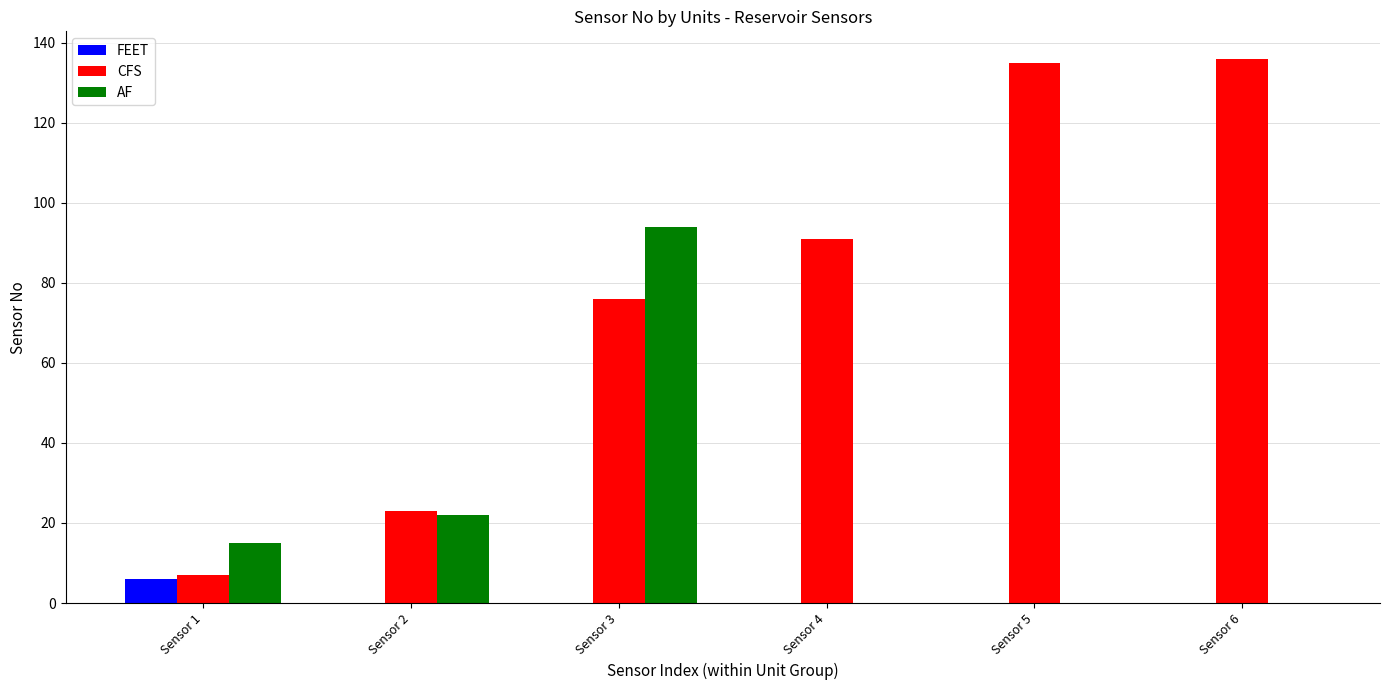

The AF series shows 33 at Sensor 4. True or false?

False